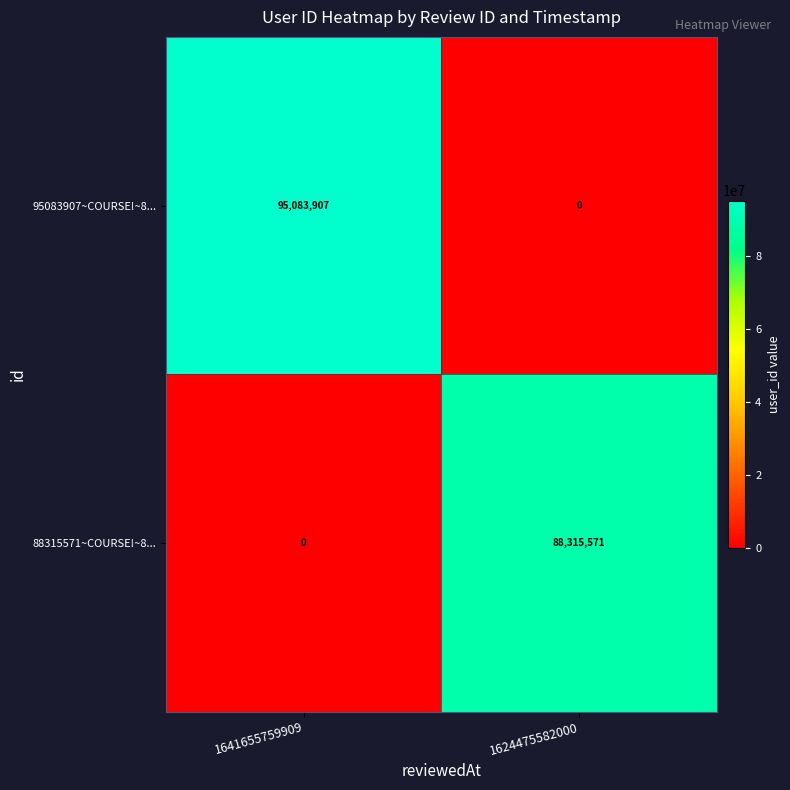

Reading right to left, list all the values displayed in this chart.

95083907~COURSE!~8...: 0	95083907
88315571~COURSE!~8...: 88315571	0